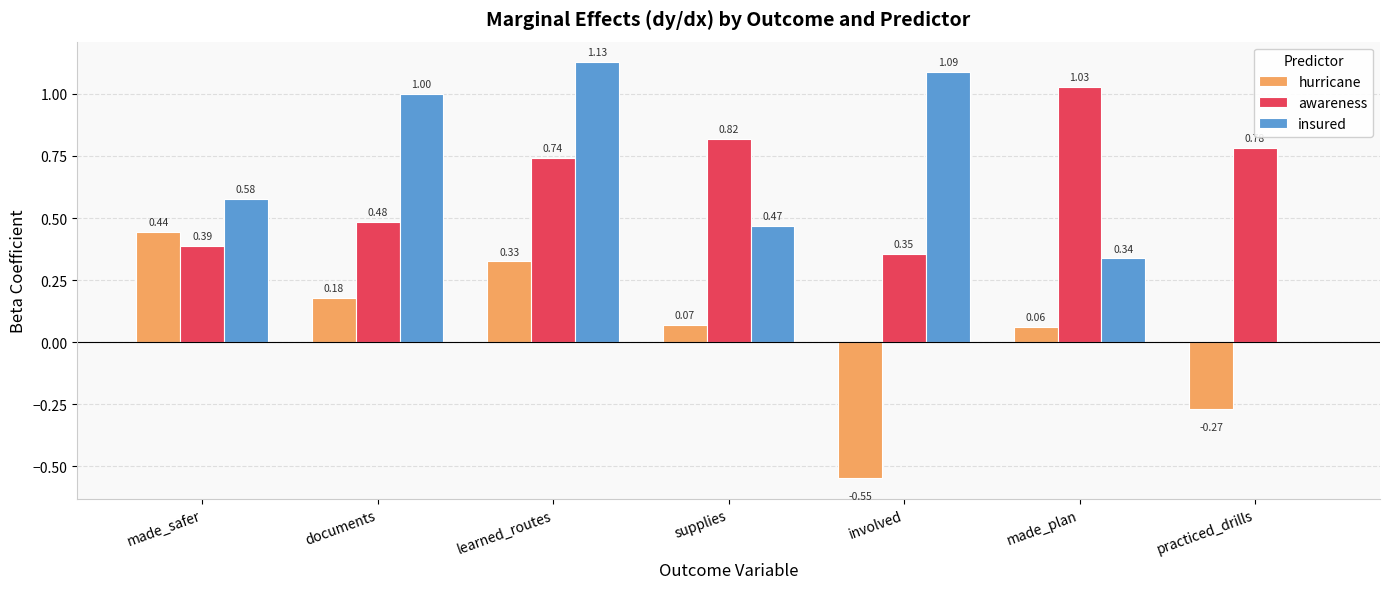

At which label is awareness closest to 0?

involved